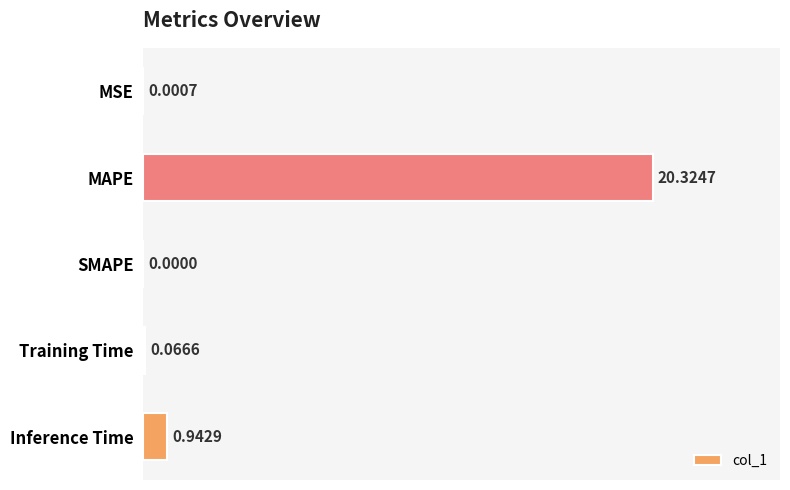

Which has a higher value, MAPE or SMAPE?

MAPE